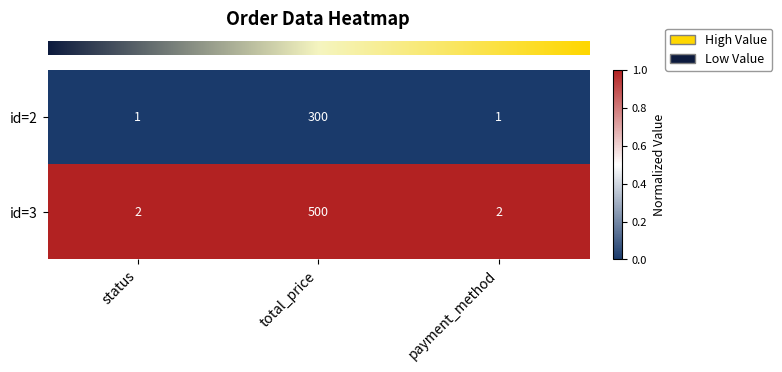

At which category does the chart reach its peak across all series?

total_price